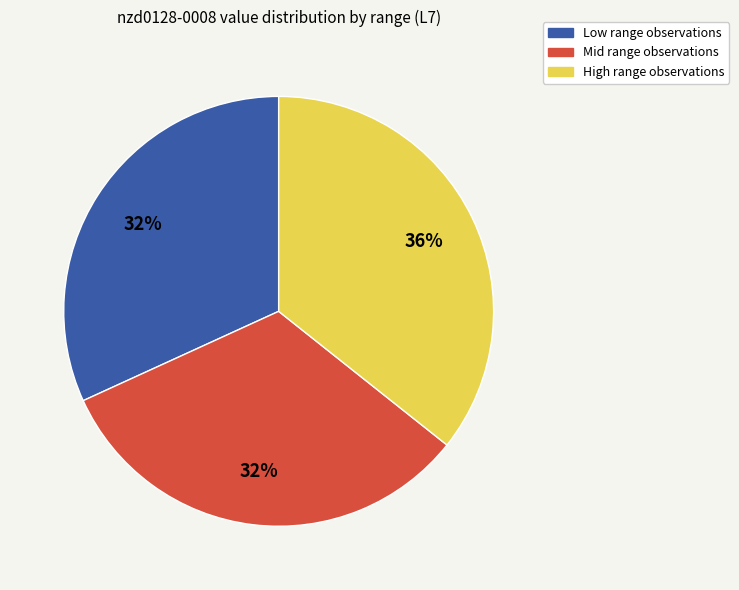

What is the ratio of the value at High range observations to the value at Mid range observations?

1.1